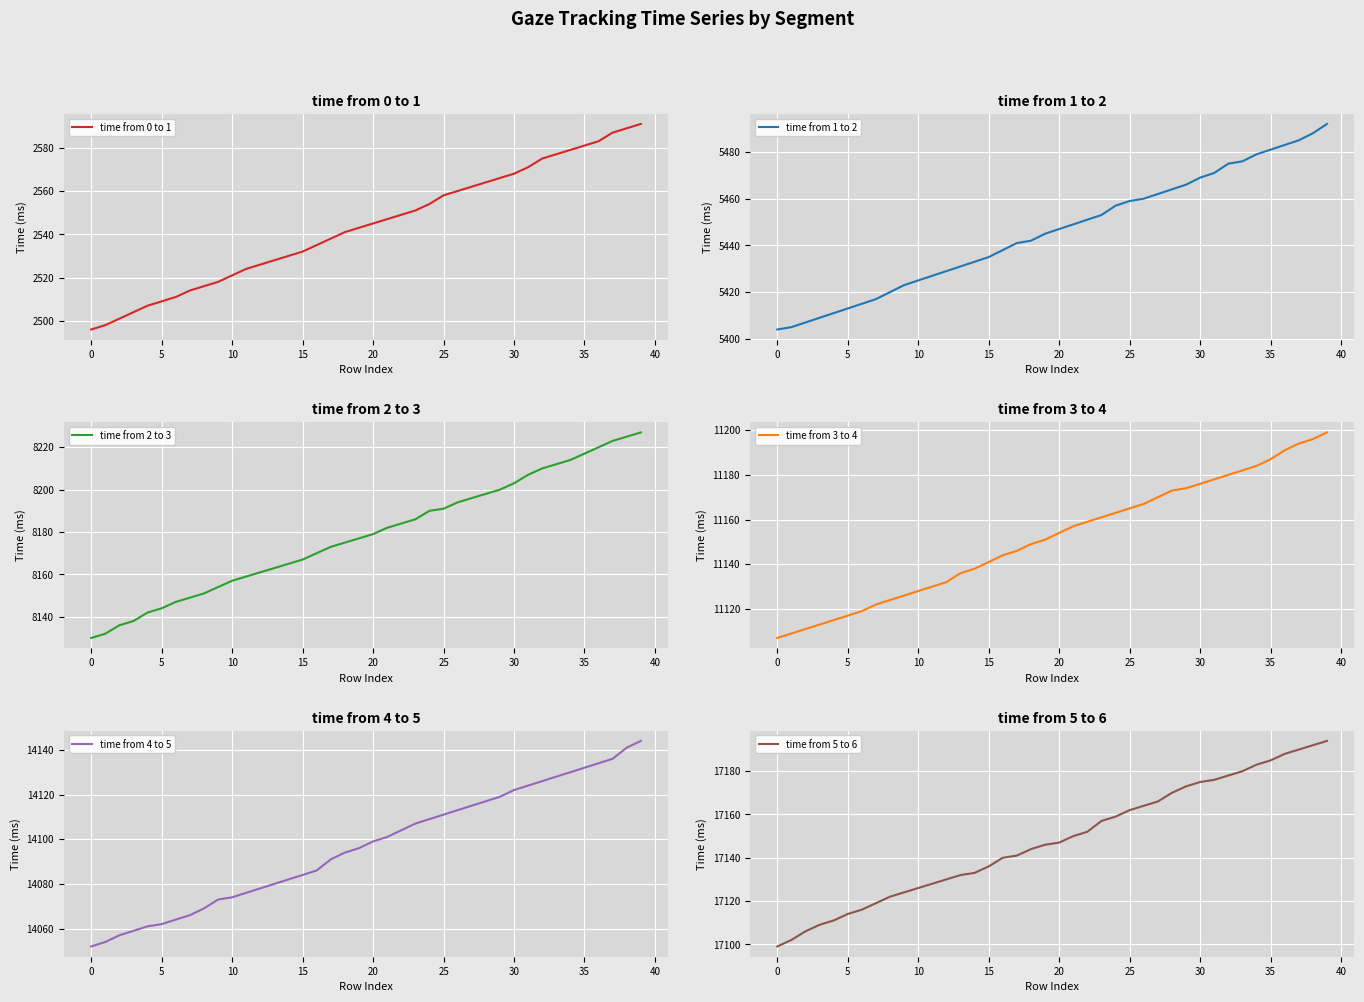

Which series has the largest range (max minus min)?

time from 2 to 3